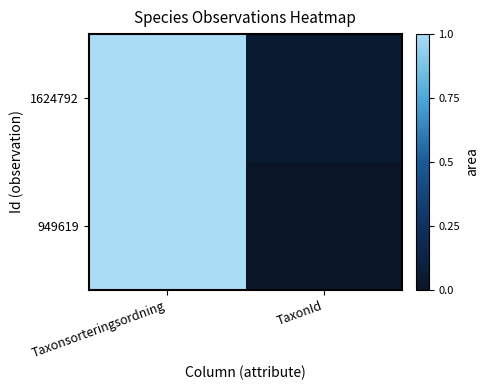

At which category is the sum across all series the highest?

Taxonsorteringsordning